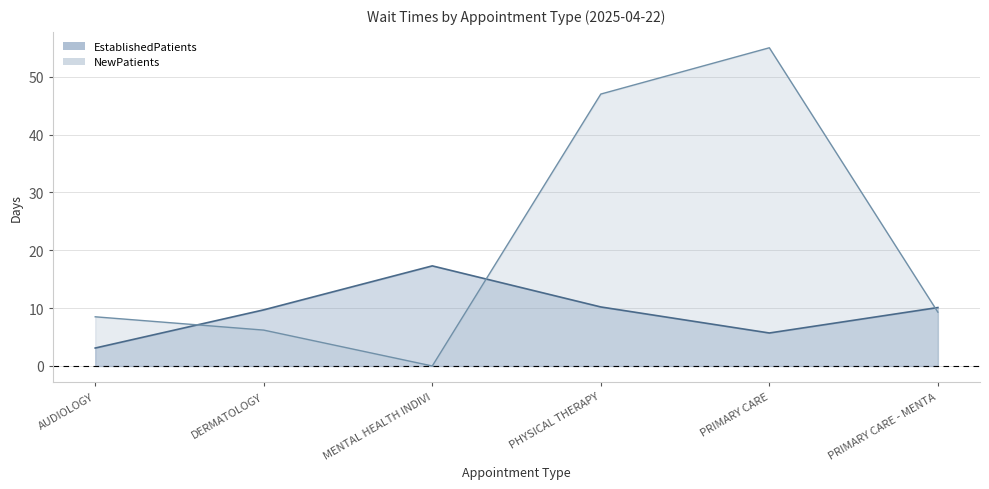

What is the total value across all series at AUDIOLOGY?

11.6